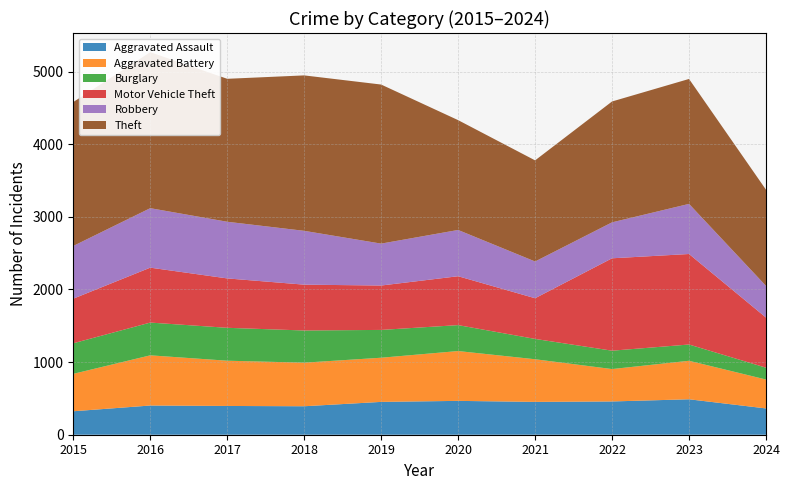

Reading right to left, list all the values displayed in this chart.

Aggravated Assault: 362	488	458	452	466	452	392	396	402	323
Aggravated Battery: 398	530	446	587	686	608	600	623	691	515
Burglary: 163	224	253	280	357	383	443	453	451	421
Motor Vehicle Theft: 690	1246	1272	560	673	611	631	680	756	614
Robbery: 436	690	495	506	637	577	741	780	819	726
Theft: 1324	1720	1664	1392	1512	2190	2140	1968	2148	1981